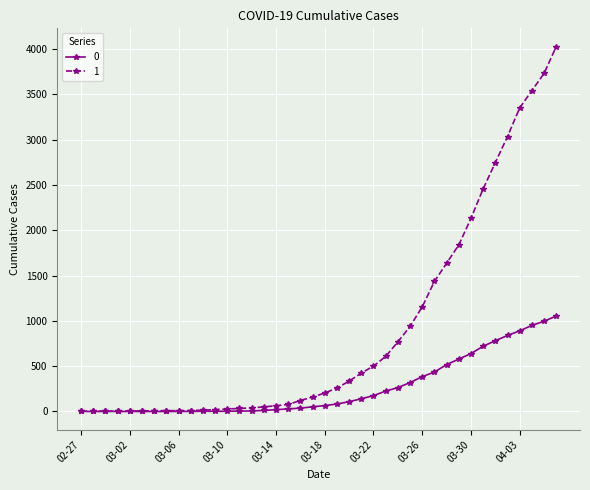

Rank the series by their average value, from highest to lowest.

1, 0